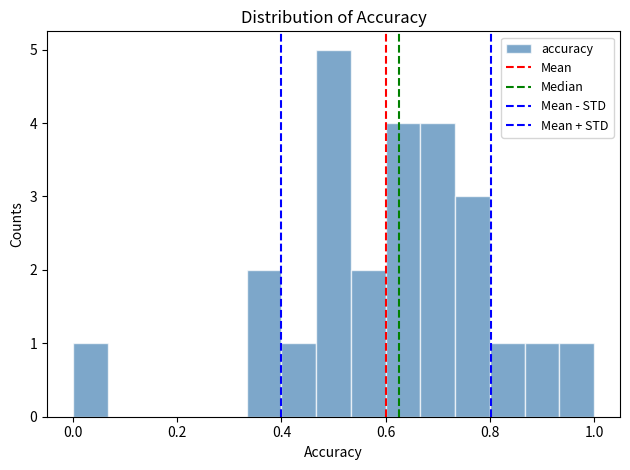

Read against the x-axis, roughly where is the centre of the tallest bar?

0.50